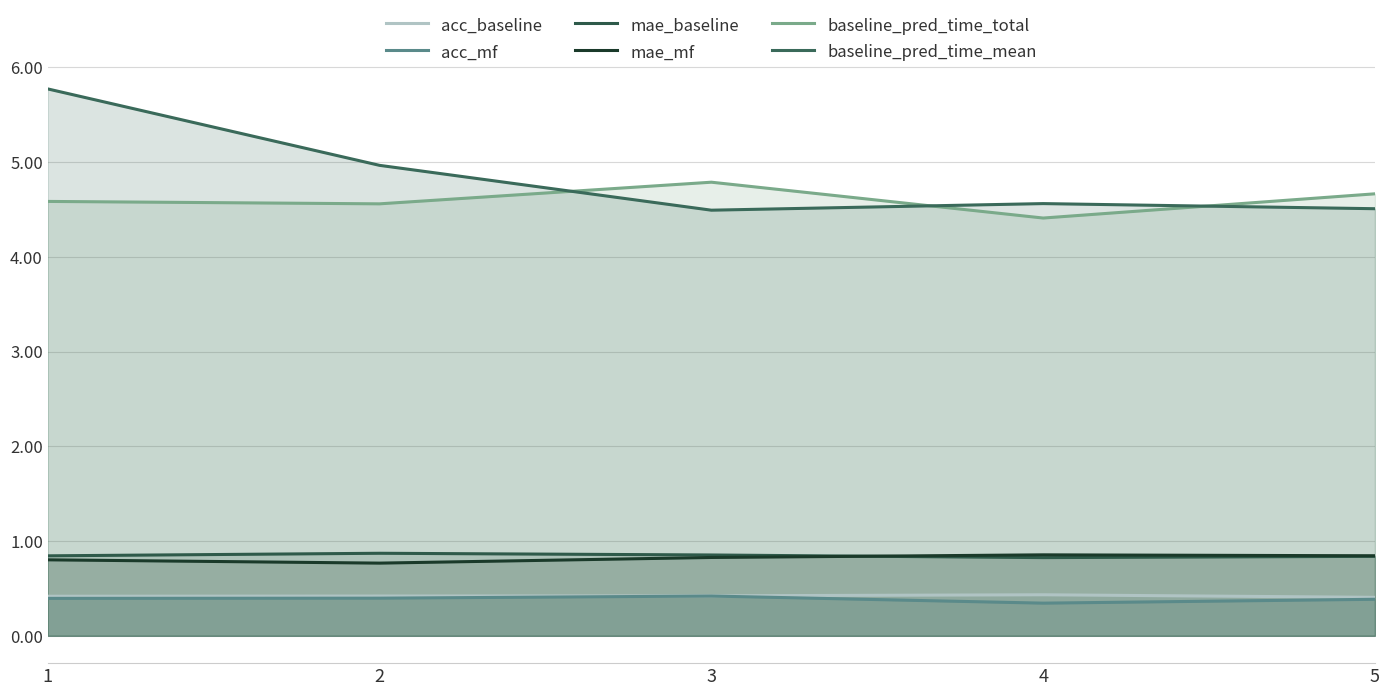

How many lines are shown in the chart?

6